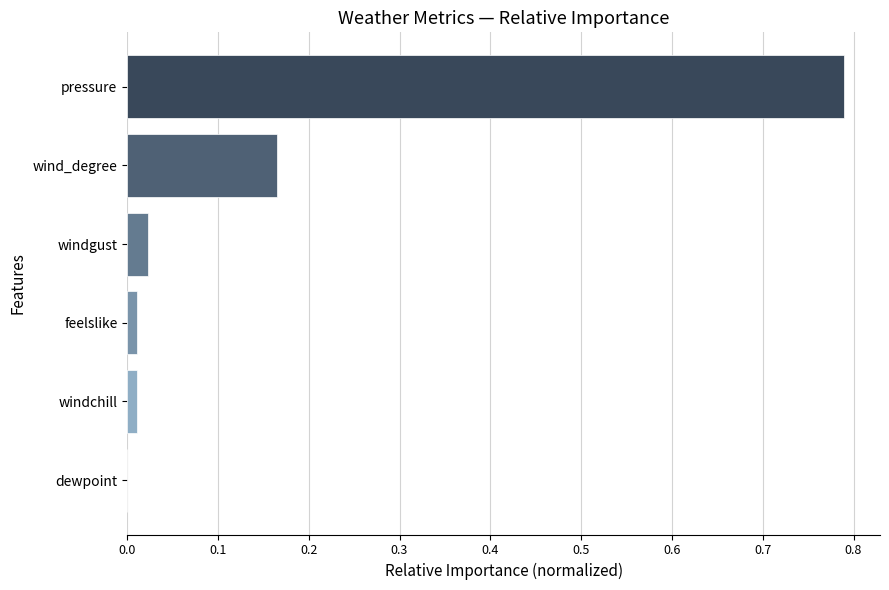

Which has a higher value, pressure or windgust?

pressure